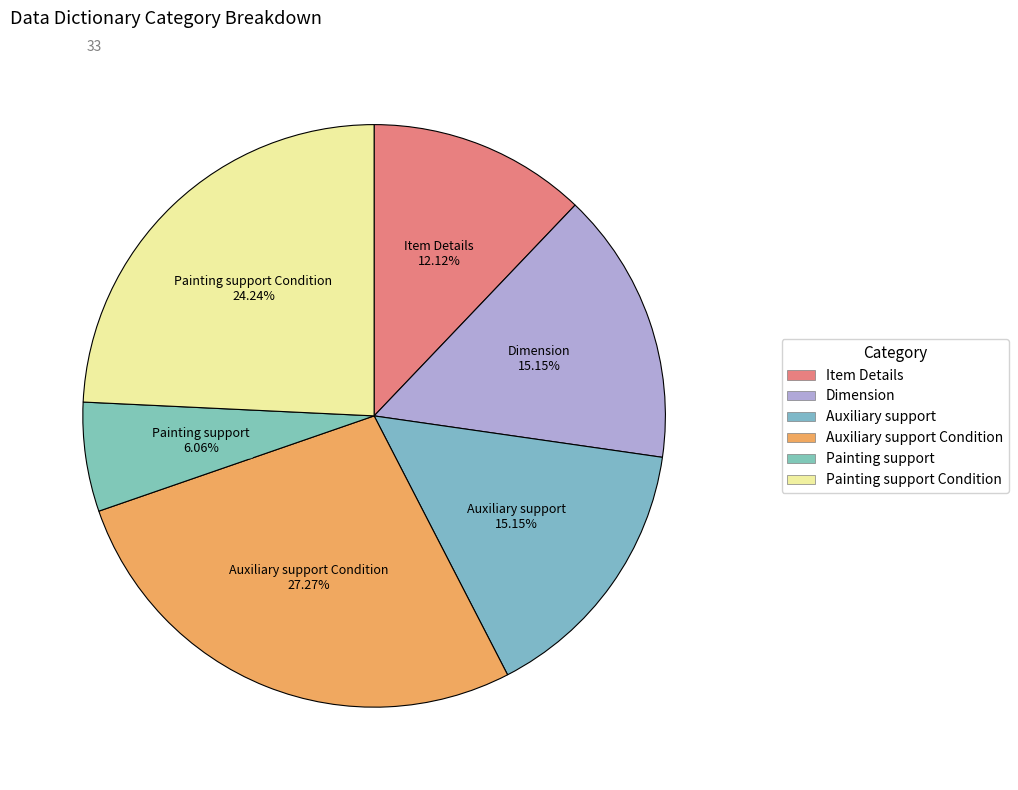

How many slices are in this pie chart?

6